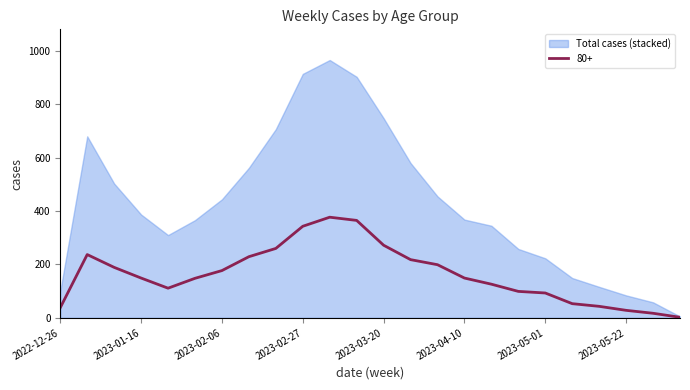

What is the highest value of the 80+ series?

377